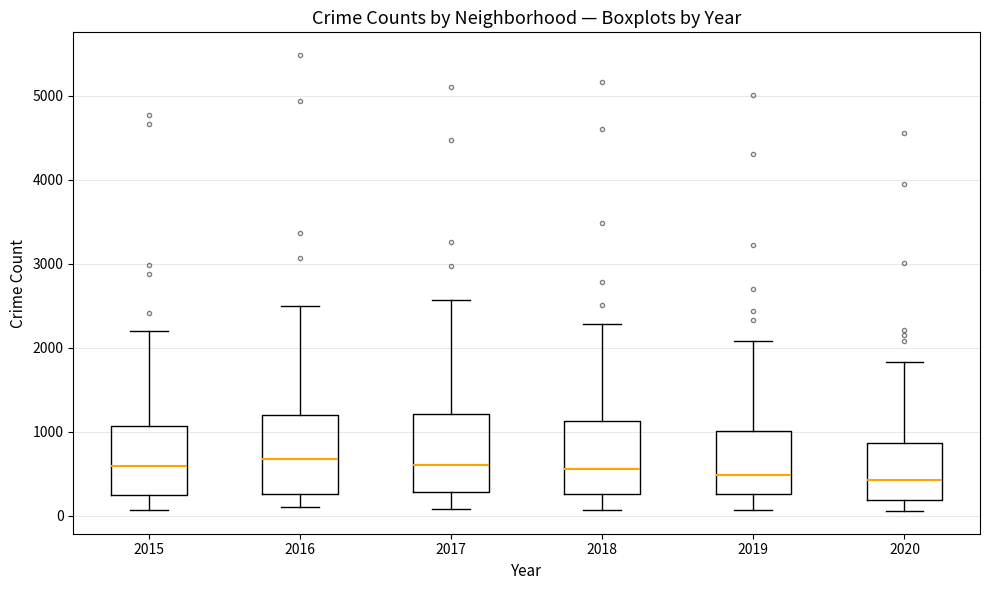

Reading left to right, read every box against the y-axis: the position of its median line, the range the box covers, and the ends of its whiskers. The values are not printed on the chart, so give them approximately, as read against the axis.

2015: median 600, box 300 to 1100, whiskers 100 to 2200
2016: median 700, box 300 to 1200, whiskers 100 to 2500
2017: median 600, box 300 to 1200, whiskers 100 to 2600
2018: median 600, box 300 to 1100, whiskers 100 to 2300
2019: median 500, box 300 to 1000, whiskers 100 to 2100
2020: median 400, box 200 to 900, whiskers 100 to 1800